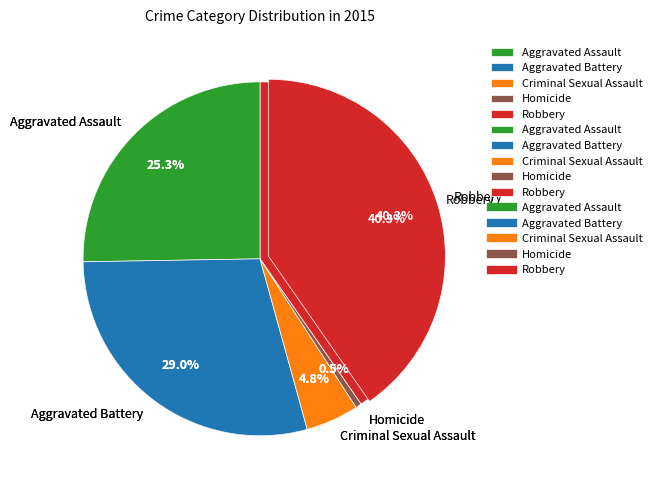

Rank the categories by value from lowest to highest.

Homicide, Criminal Sexual Assault, Aggravated Assault, Aggravated Battery, Robbery